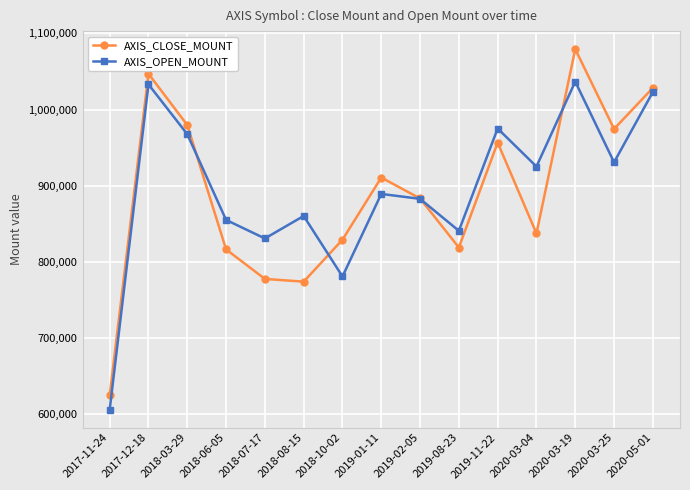

True or false: AXIS_CLOSE_MOUNT and AXIS_OPEN_MOUNT intersect in this chart.

True